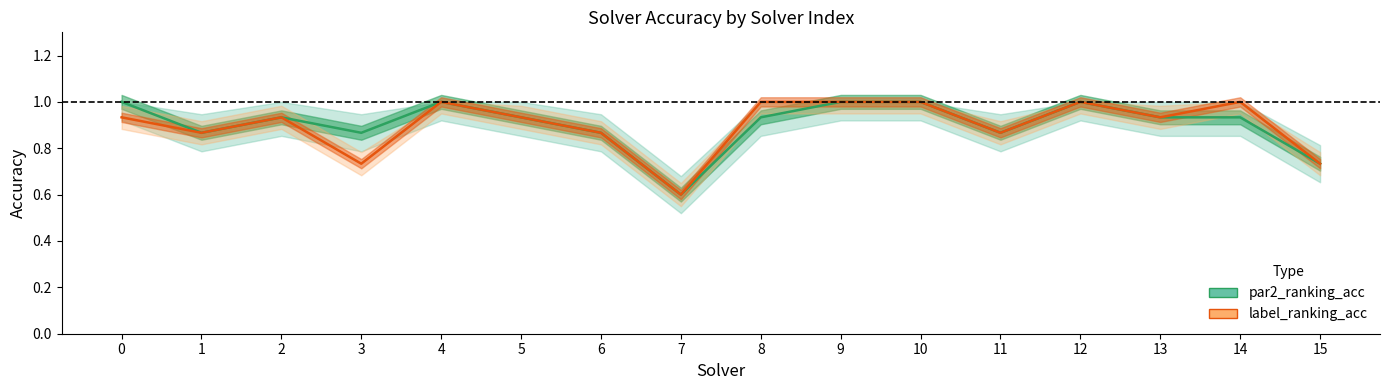

What is the total value across all series at 9?

2.0